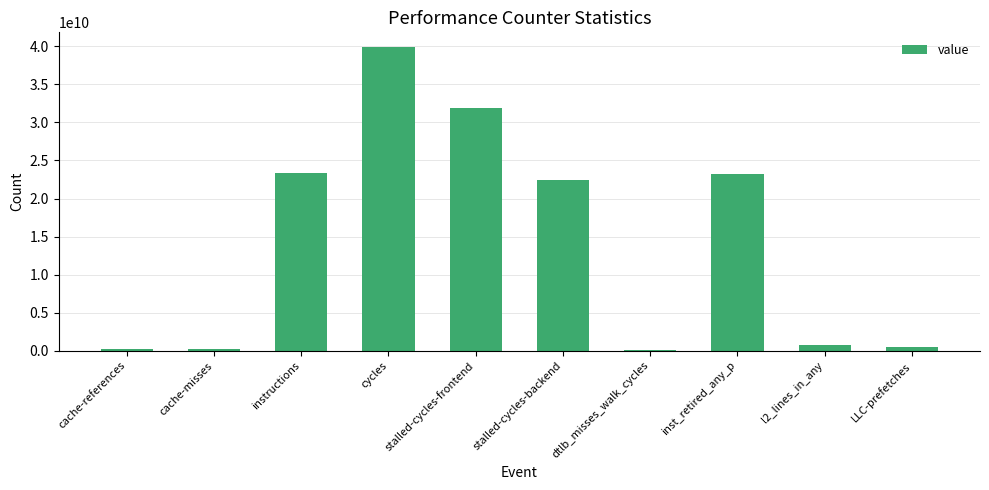

True or false: the data shows 11520078381 at instructions.

False